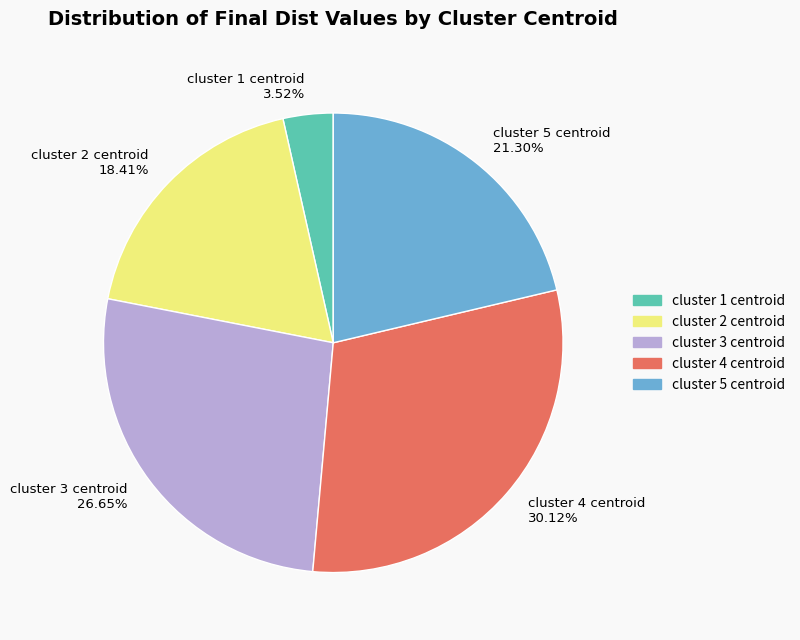

Rank the categories by value from highest to lowest.

cluster 4 centroid, cluster 3 centroid, cluster 5 centroid, cluster 2 centroid, cluster 1 centroid